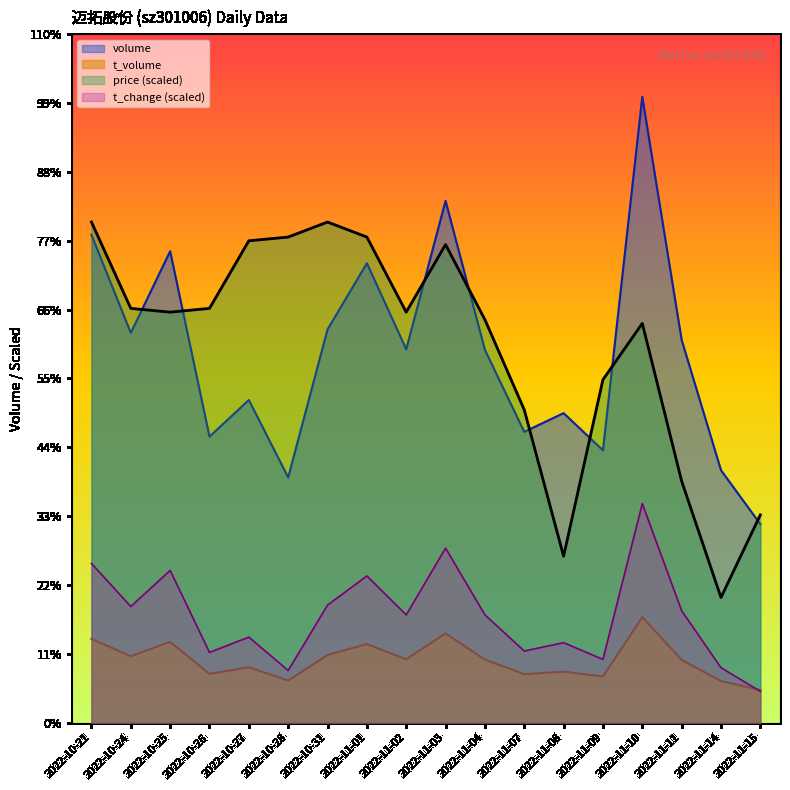

What position from the left is 2022-10-21?

1